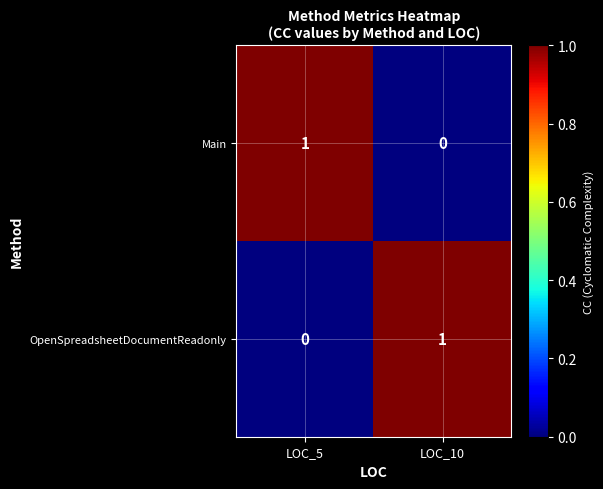

What is the total value across all series at LOC_5?

1